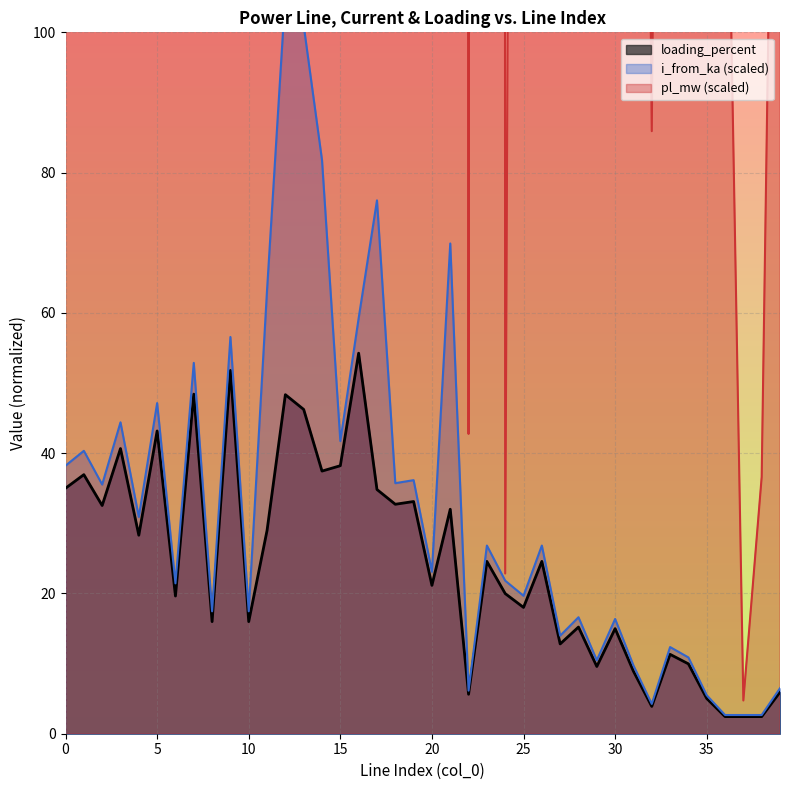

What is the average value of the loading_percent series?

24.3